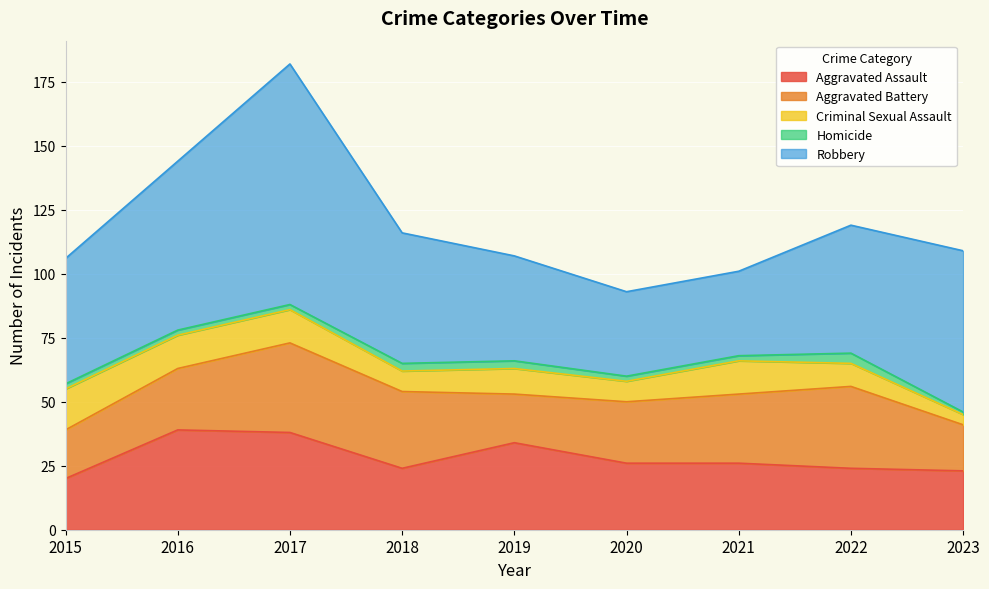

At how many categories does at least one series exceed 16?

9